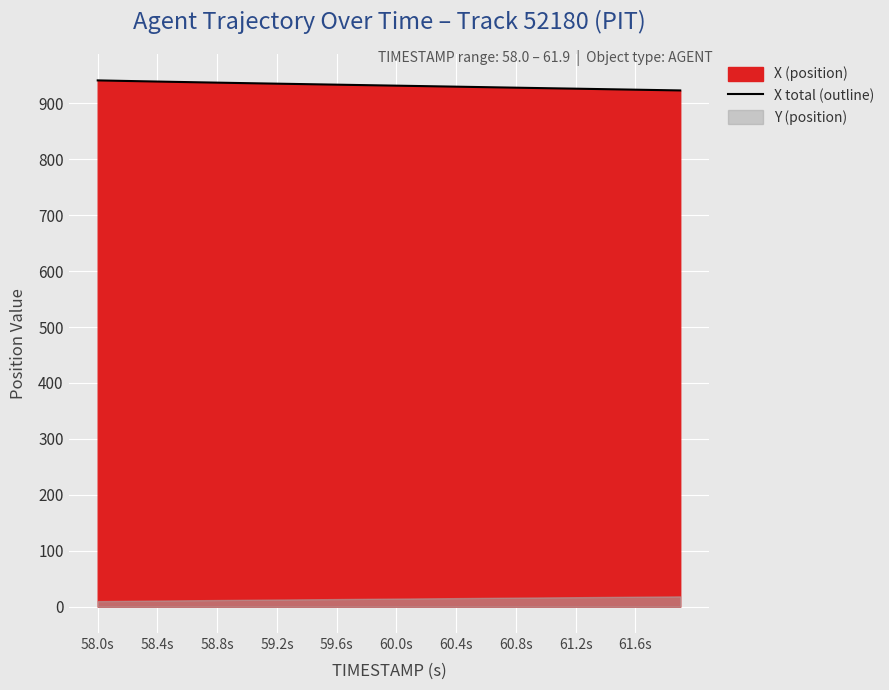

The X total (outline) series shows 211.6 at 58.8s. True or false?

False